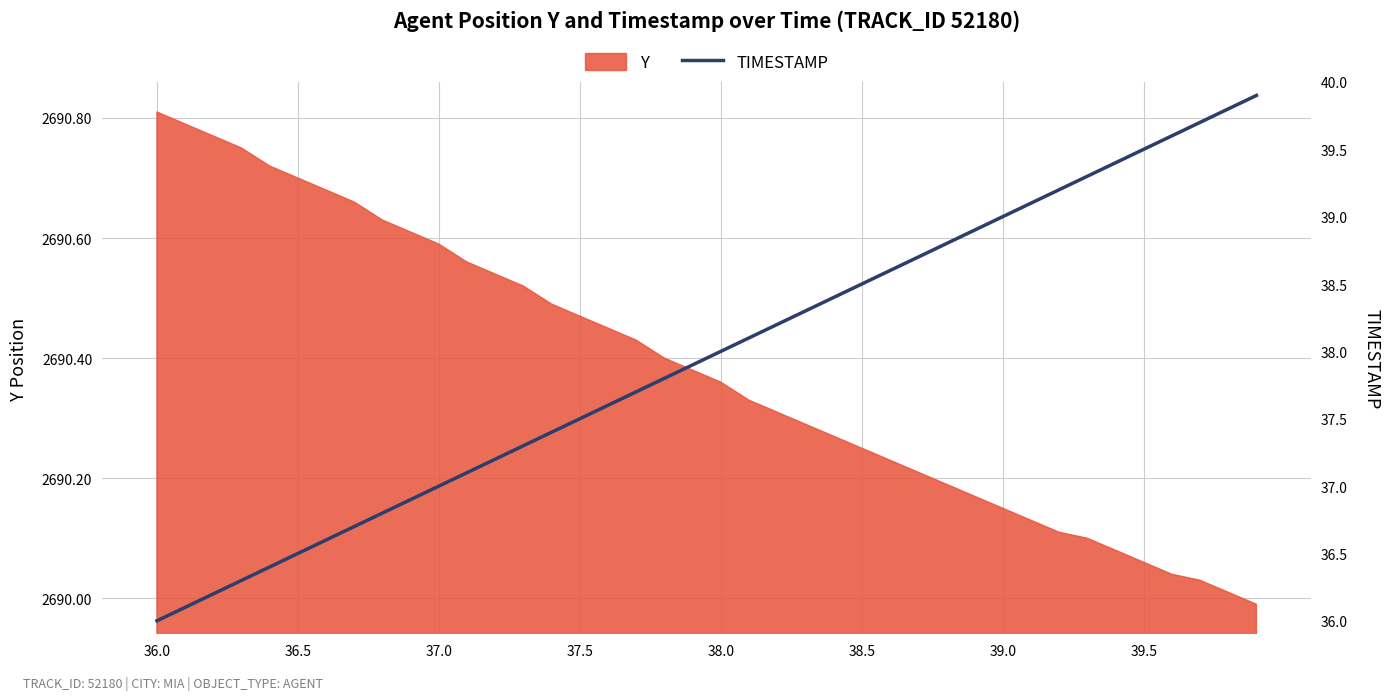

Which category has the highest value in the Y series?

36.0